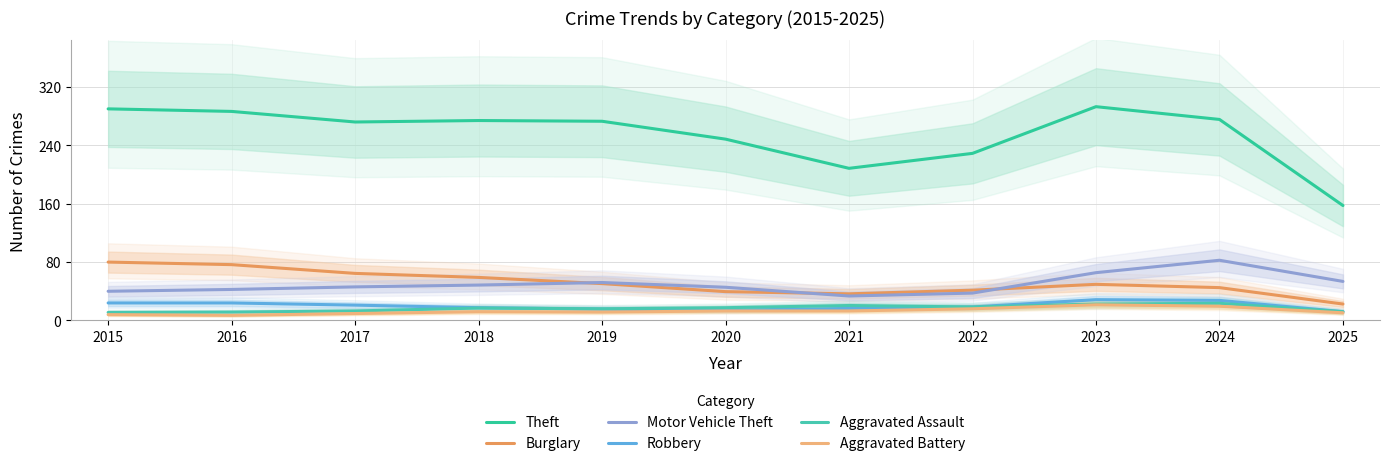

Which label corresponds to the smallest value in the chart?

2016